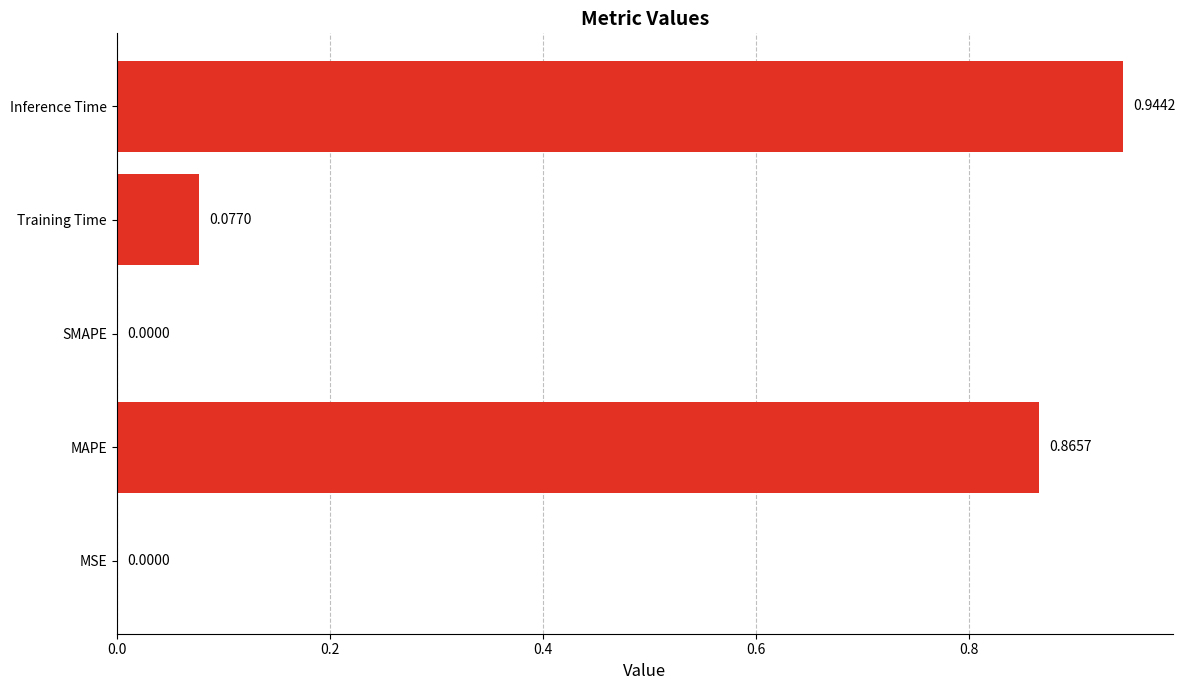

Which category has the highest value across all series?

Inference Time